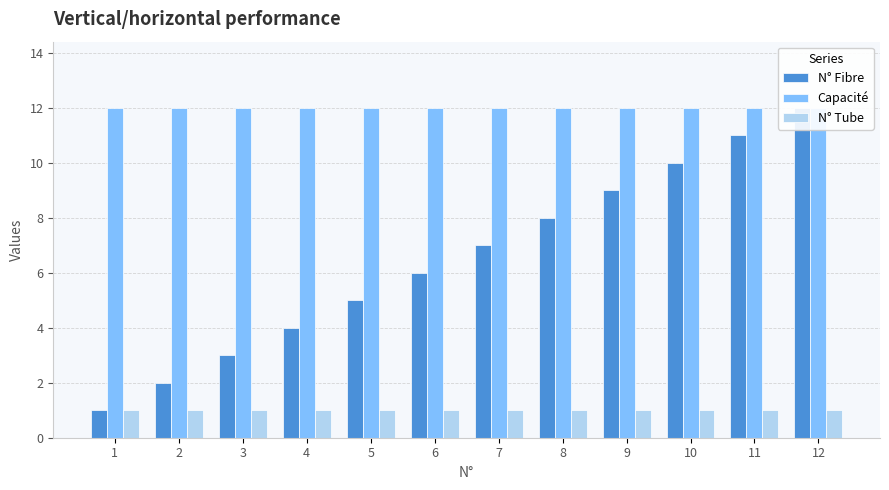

Which series has the largest range (max minus min)?

N° Fibre